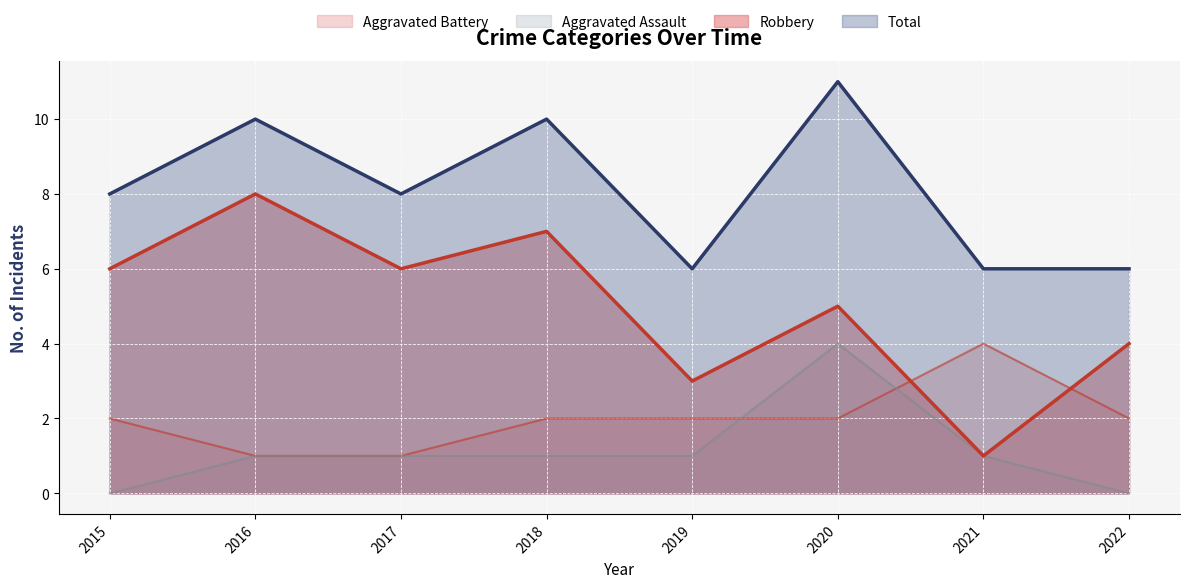

The value of Aggravated Assault at 2018 is 2. True or false?

False